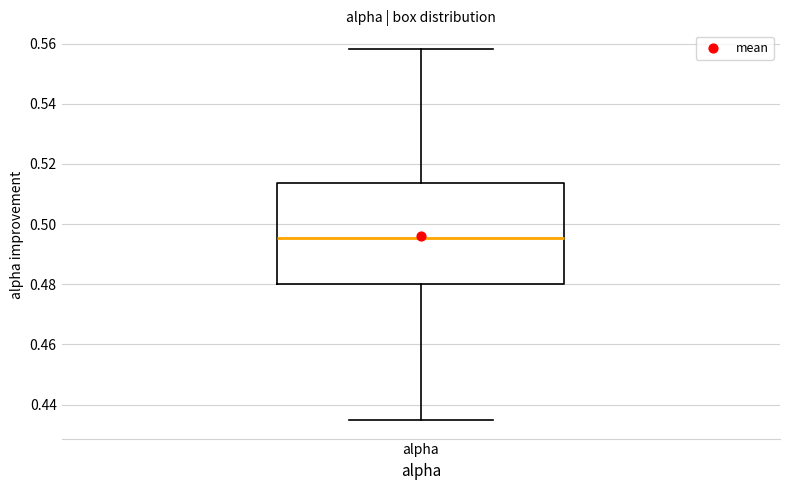

Where does the lower whisker of the box for alpha end on the y-axis? The values are not printed on the chart, so give them approximately, as read against the axis.

0.434